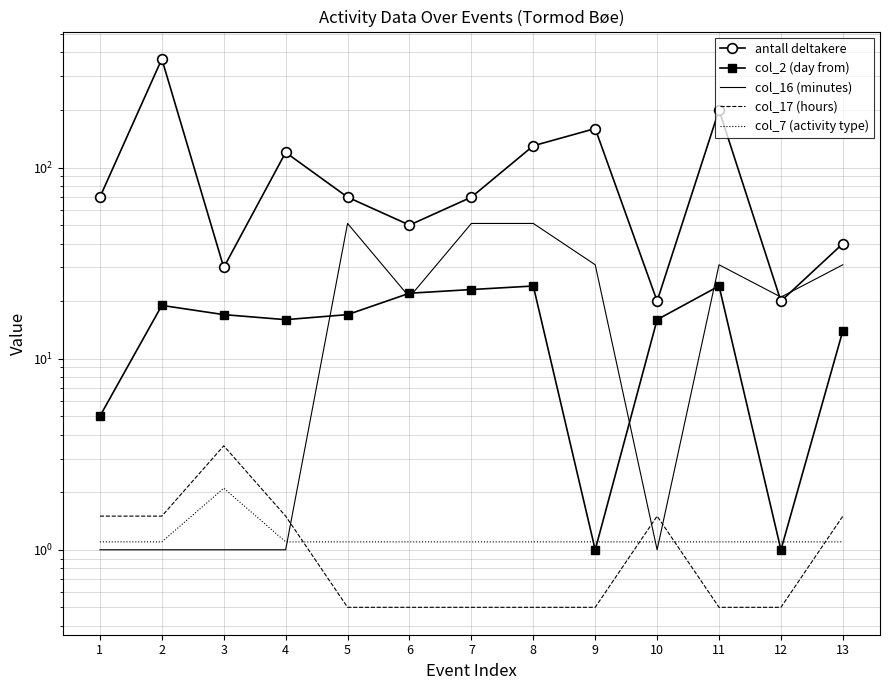

What is the value of the col_7 (activity type) point at the 11th from the left?

1.1